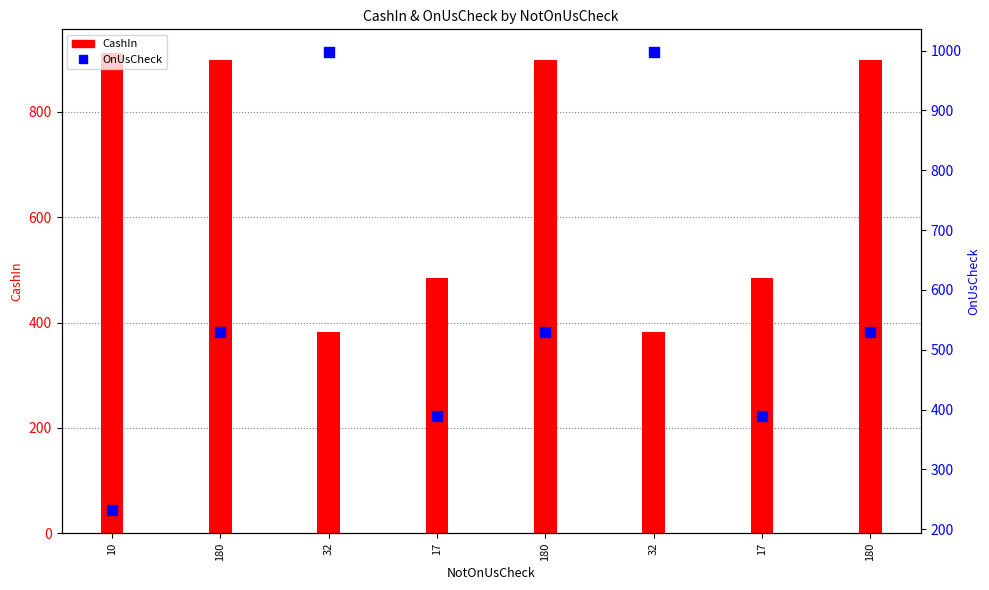

Which series has the widest spread of Y values?

OnUsCheck